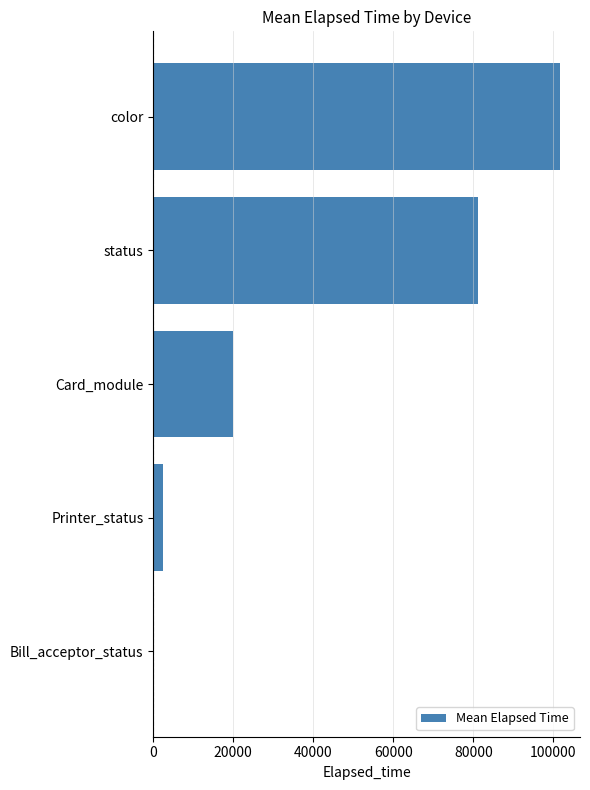

What is the greatest value displayed?

101581.0